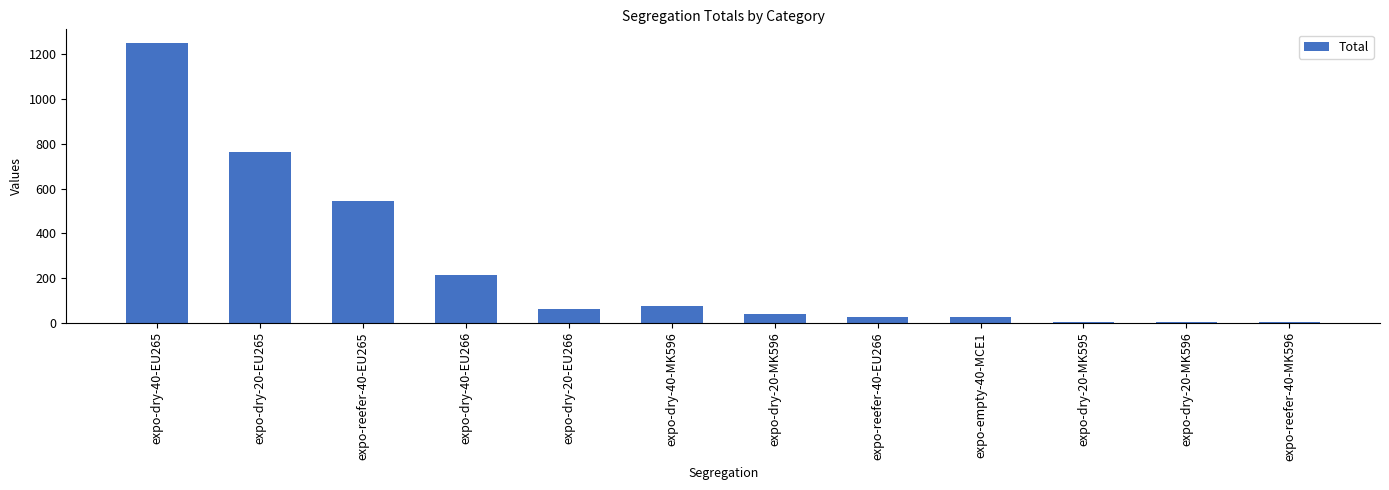

Reading left to right, list all the values displayed in this chart.

1250	765	544	211	63	73	39	27	24	3	4	2